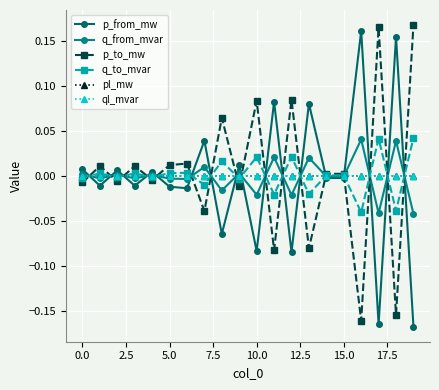

How many categories are shown in the chart?

20